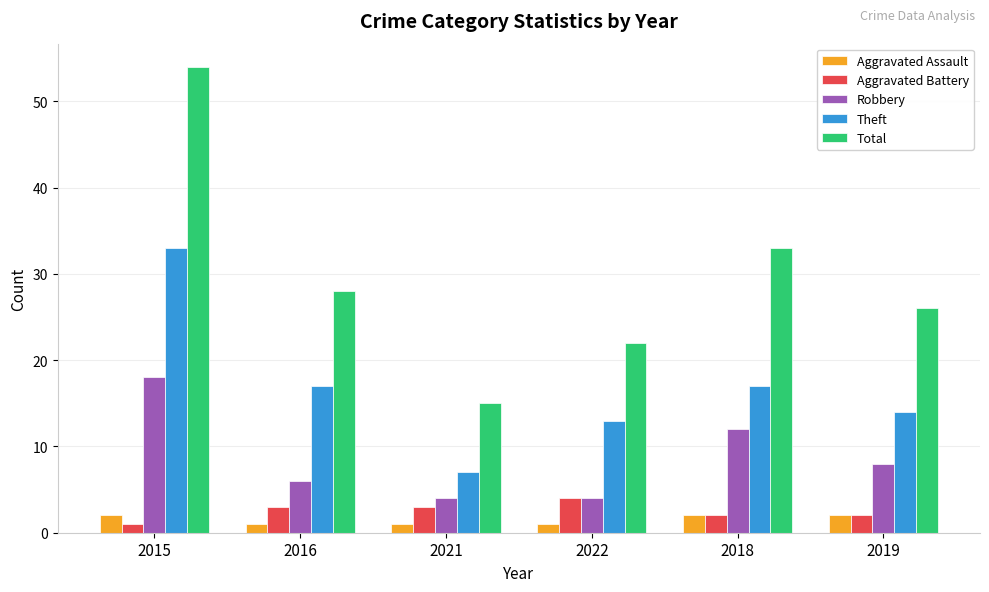

What is the difference between the second highest and minimum values in the Robbery series?

8